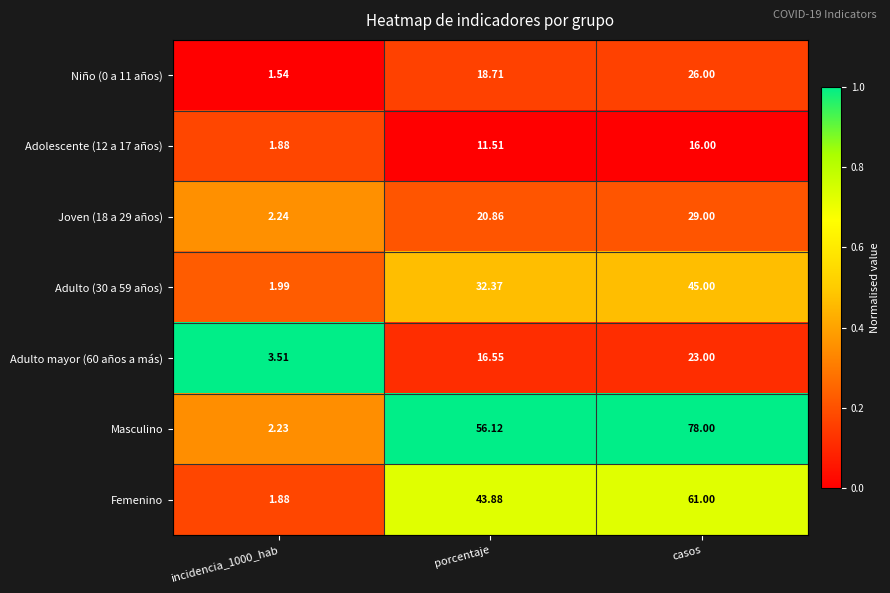

Which category has the highest value across all series?

casos